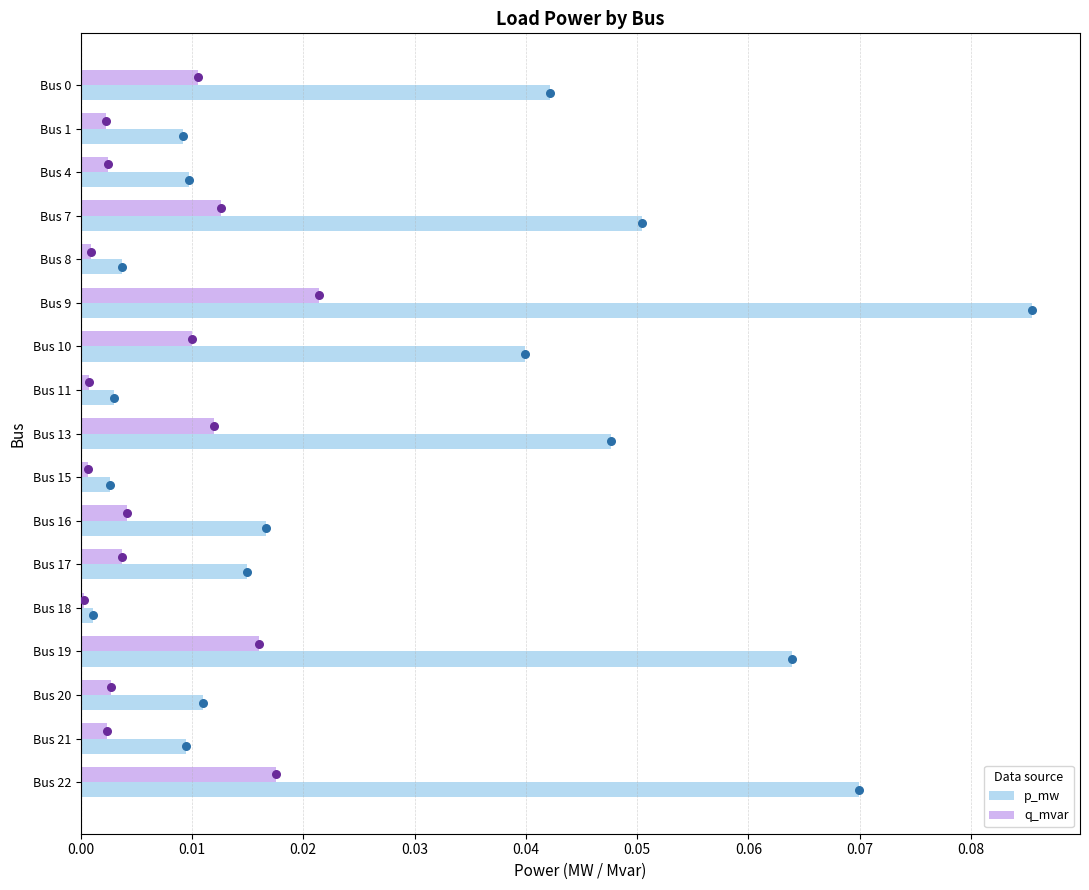

At which label does p_mw reach its peak?

Bus 9